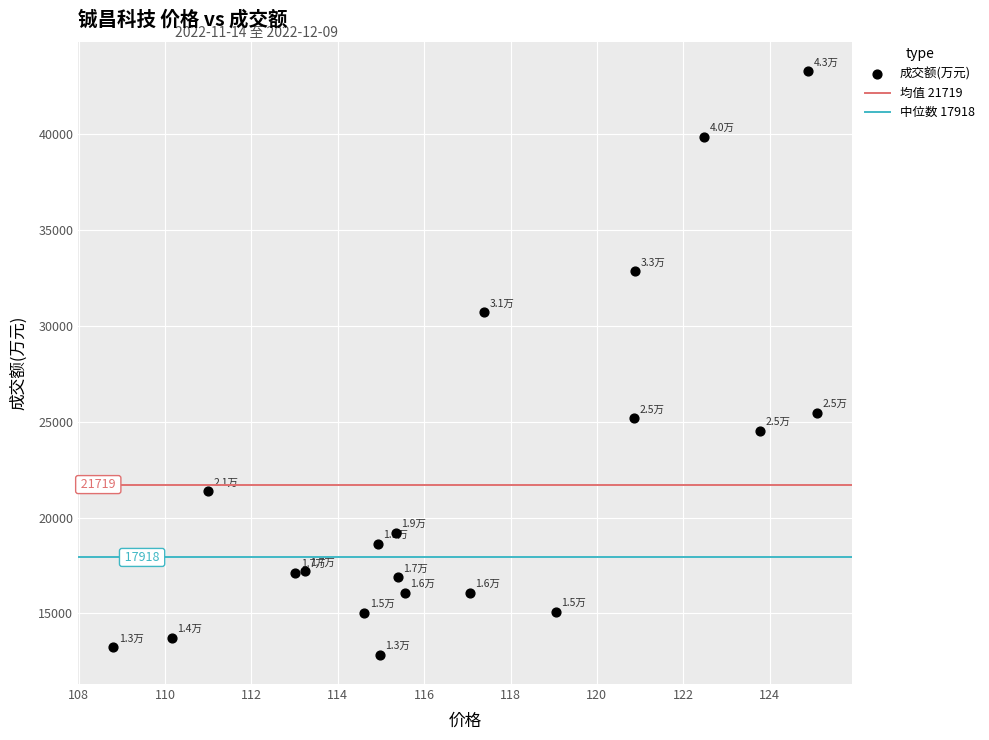

What is the range of Y values (max minus min)?

30442